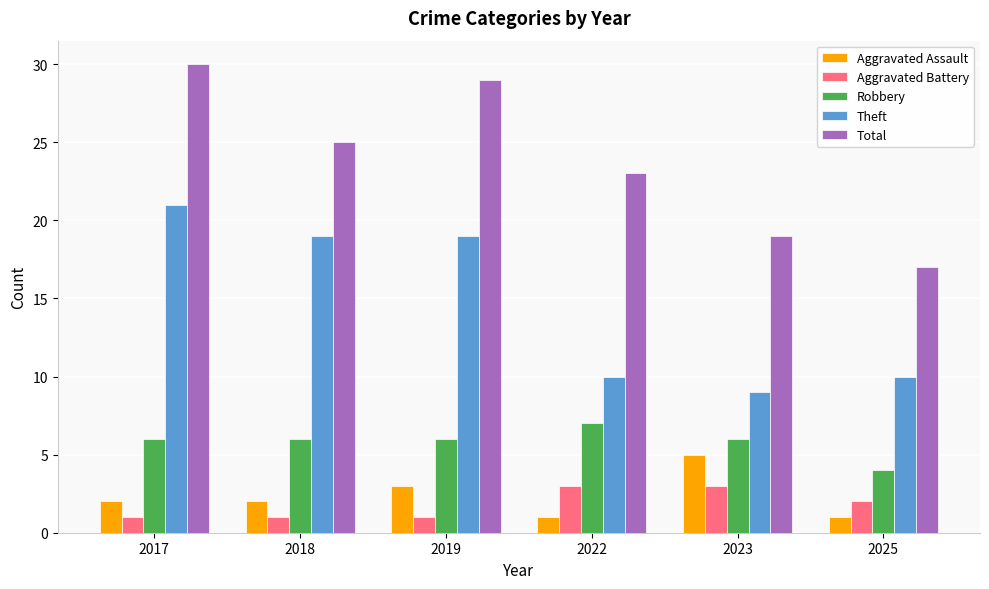

How many data points in Total are less than 25?

3